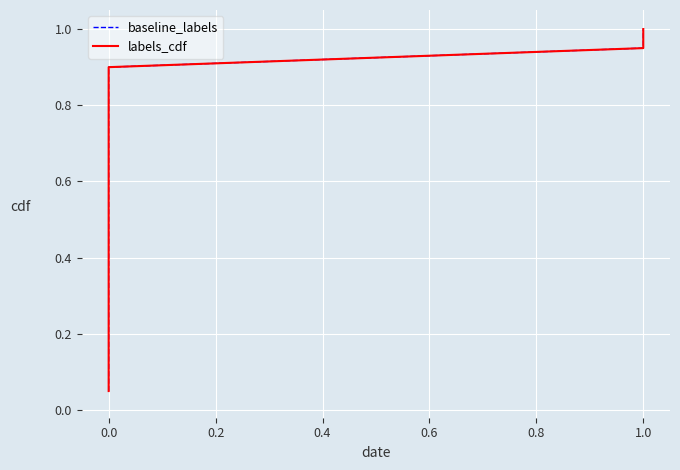

Is it true that labels_cdf equals 0.2 at 1.0?

False